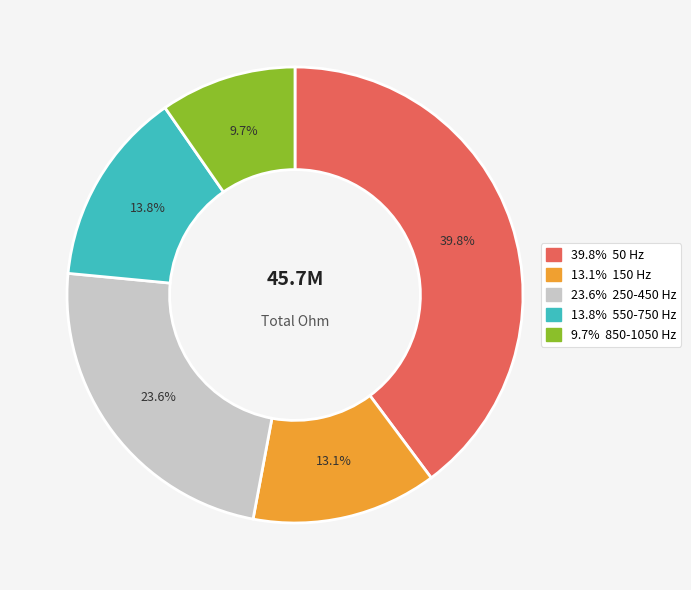

Does any single category account for the majority?

No